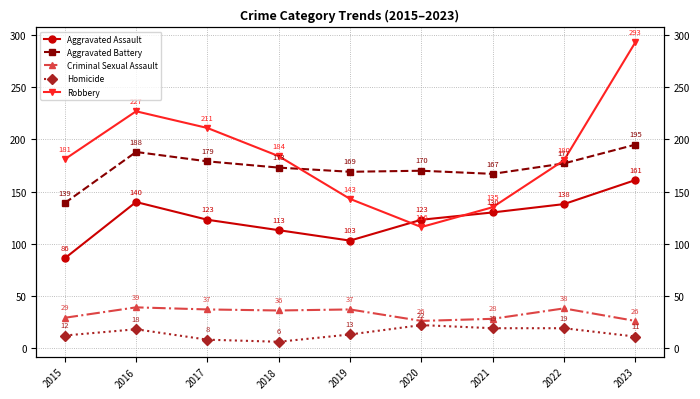

Count the number of categories in the chart.

9